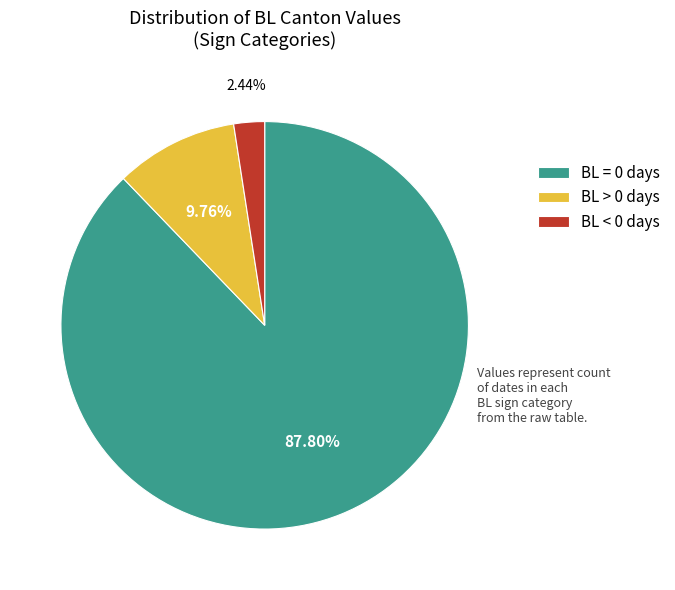

Which slice represents more than half of the pie?

BL = 0 days